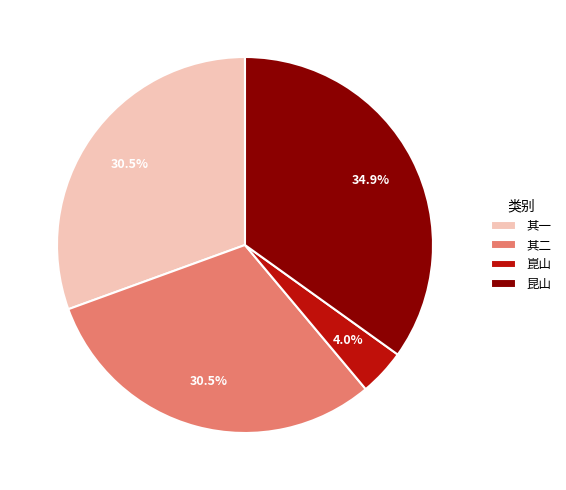

Does 其二 represent more than half of the total?

No